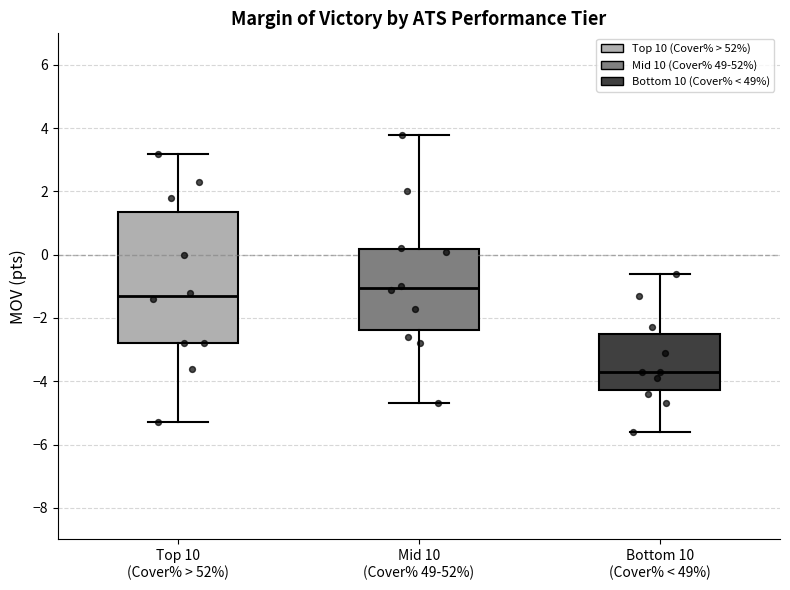

Which box is the tallest, from its lower edge to its upper edge?

Top 10 (Cover% > 52%)